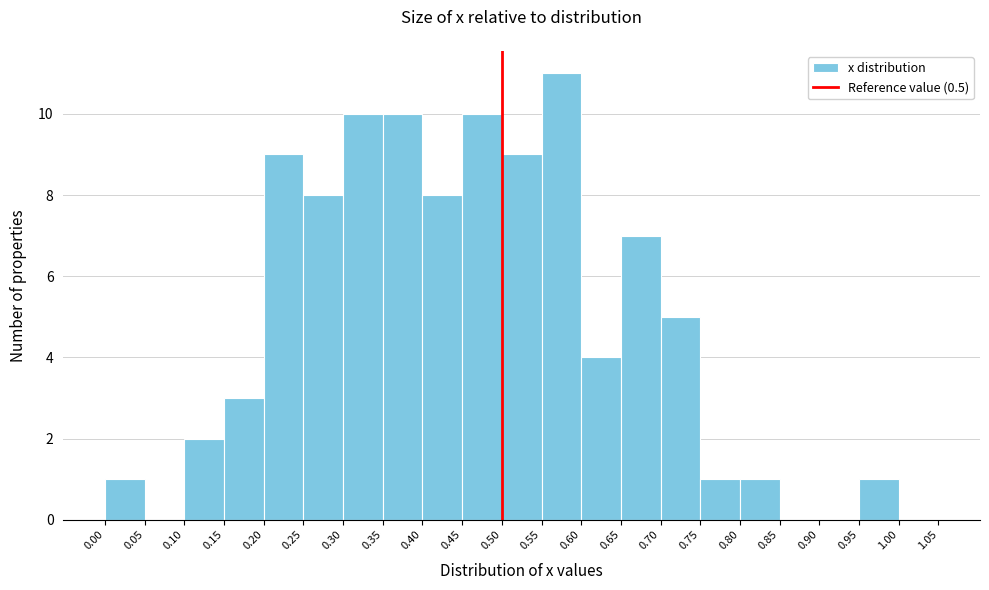

Which range on the x-axis has the tallest bar?

0.55 to 0.60